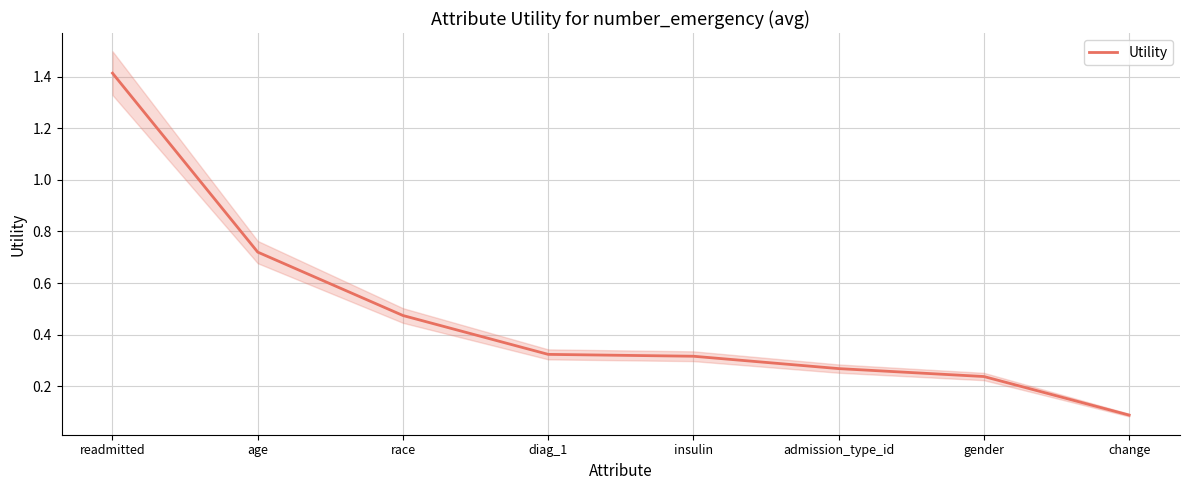

The value at change is 0.2. True or false?

False